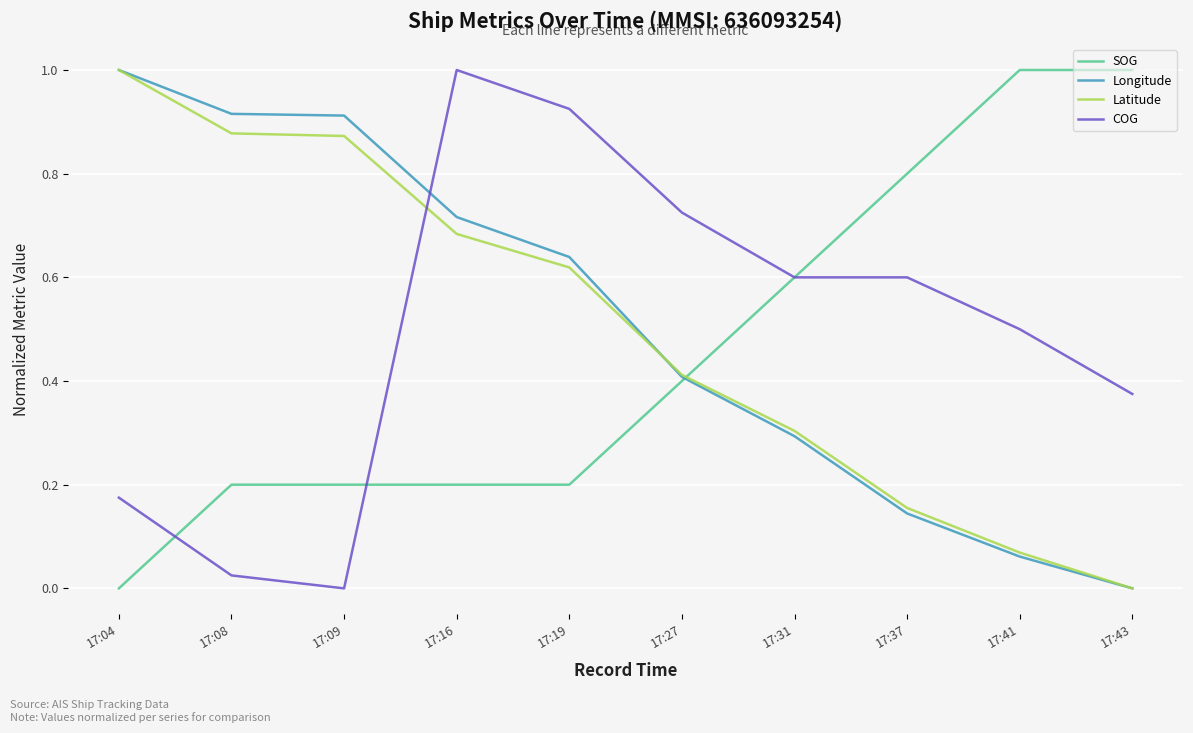

Which series ends up on top after the final intersection of SOG and Latitude?

SOG